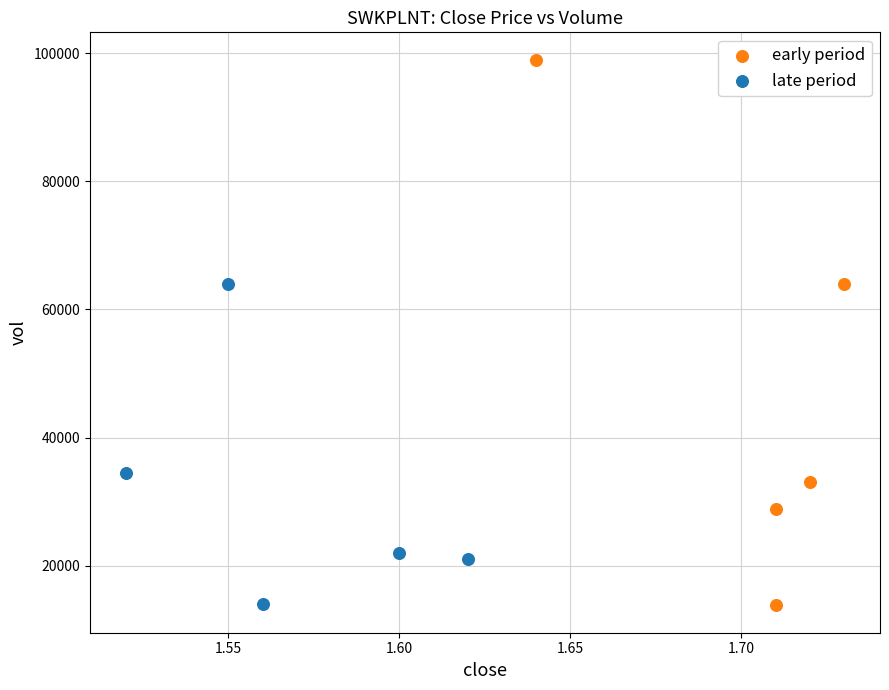

Which series reaches the maximum Y coordinate?

early period